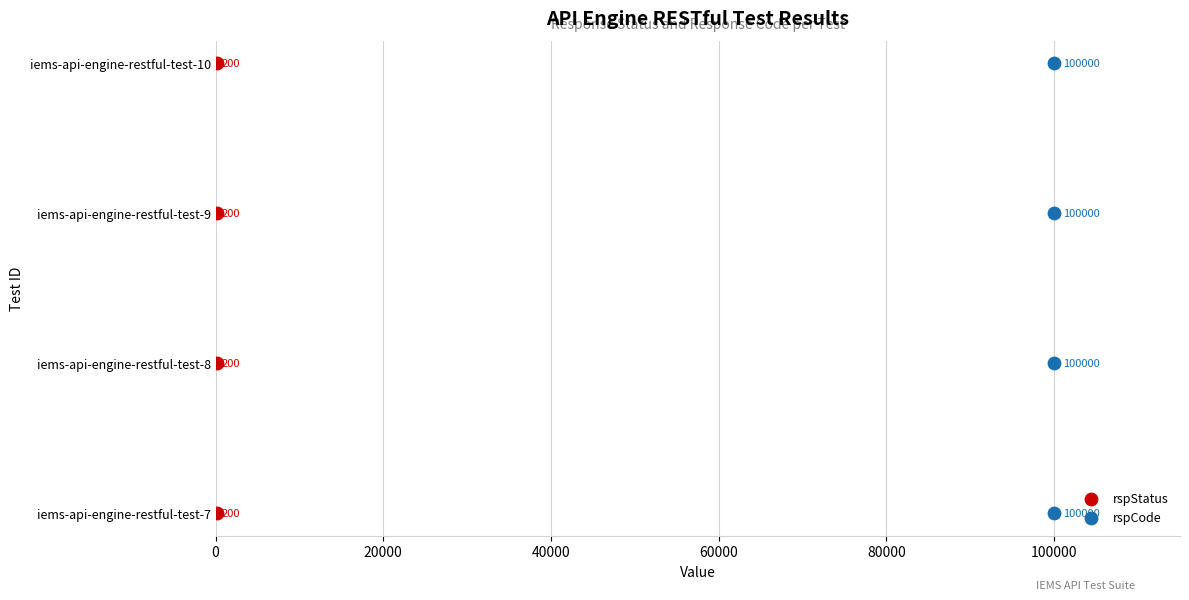

Which series contains the highest Y value?

rspStatus